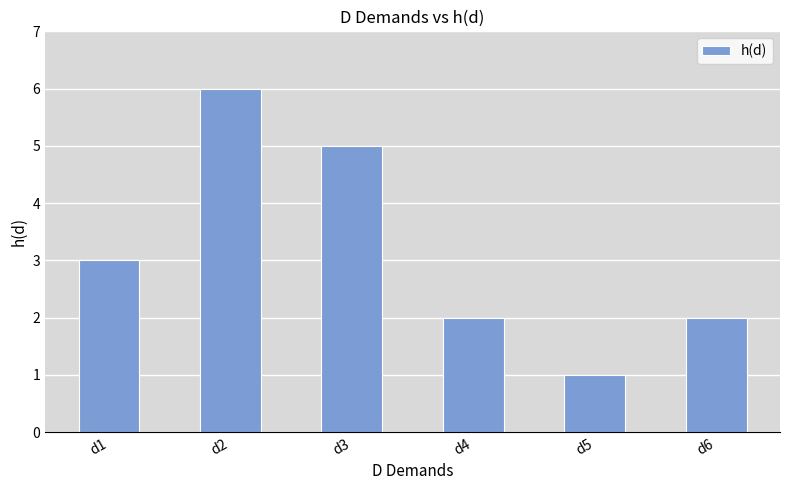

Which has a higher value, d6 or d2?

d2